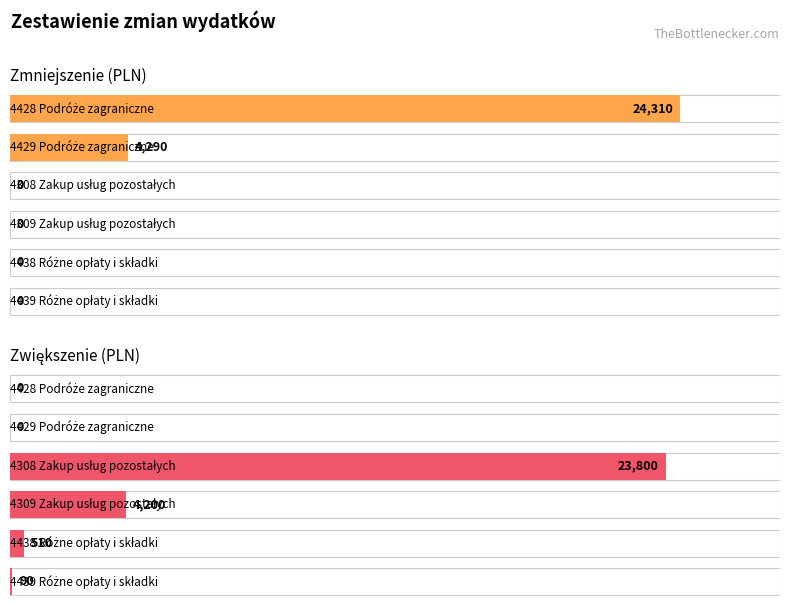

Which category has the lowest value in the Zmniejszenie series?

4308 Zakup usług pozostałych